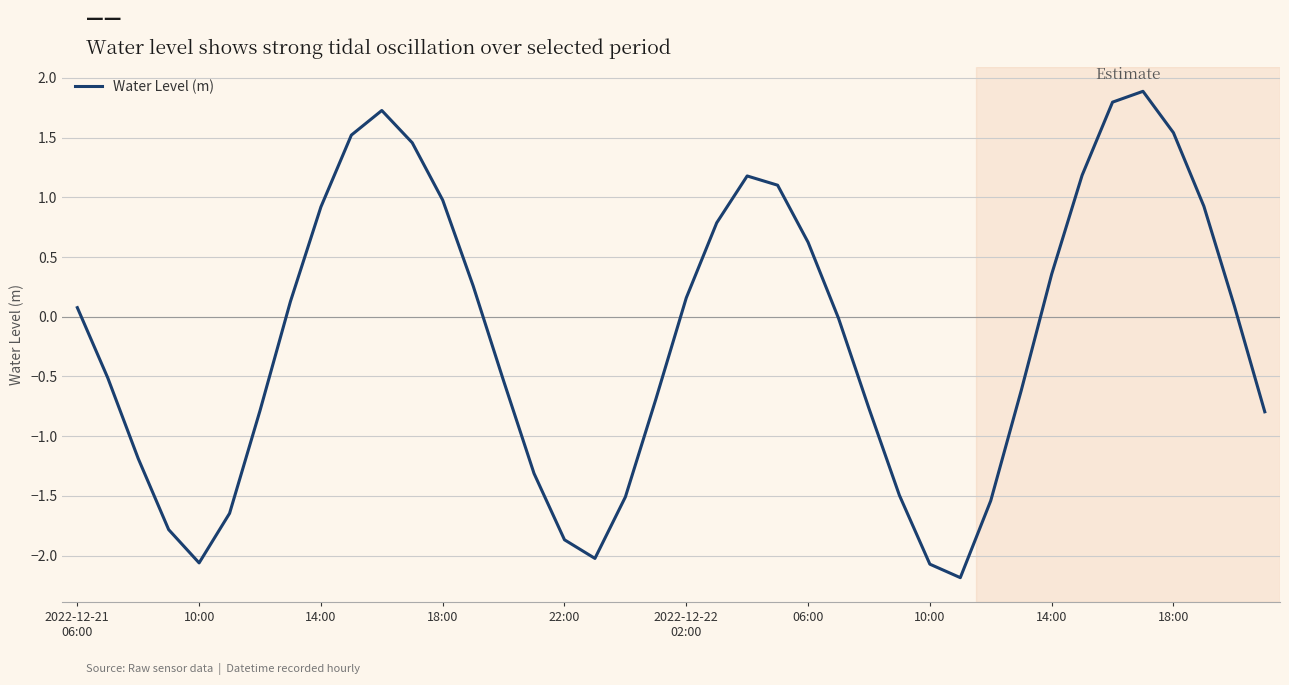

What is the minimum value shown in the chart?

-2.2